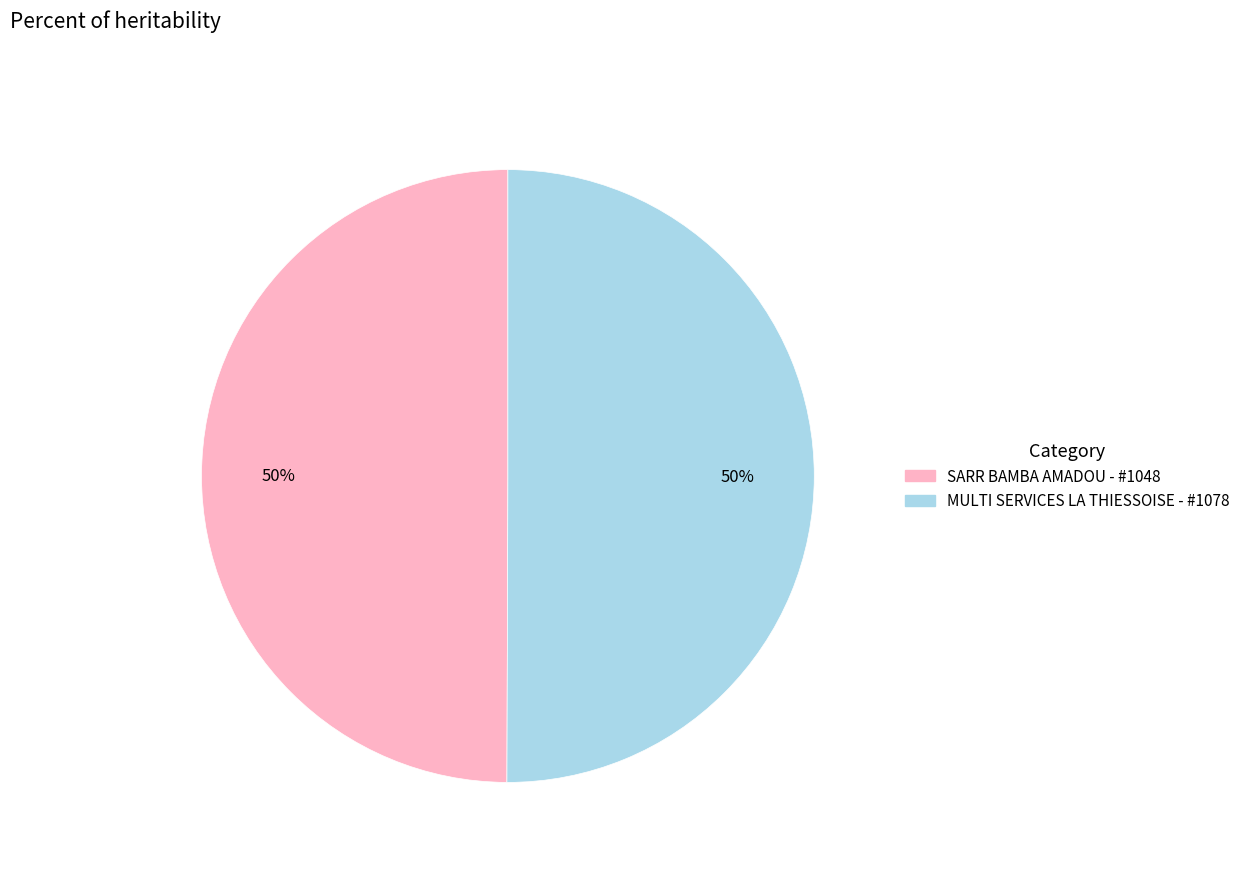

Is it true that MULTI SERVICES LA THIESSOISE - #1078 is 50% of the pie?

True